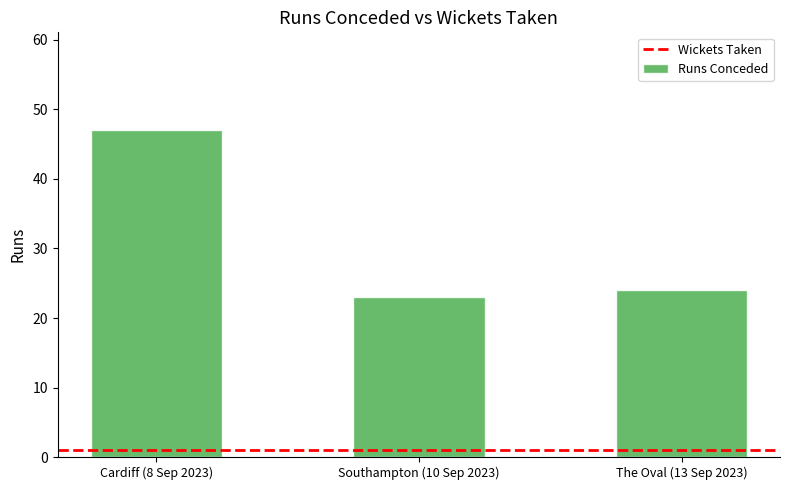

Rank the categories by value from highest to lowest.

Cardiff (8 Sep 2023), The Oval (13 Sep 2023), Southampton (10 Sep 2023)